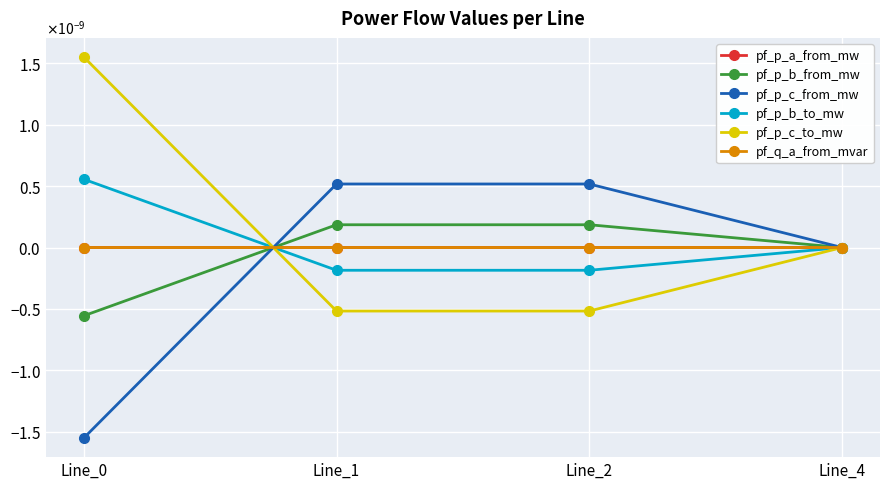

Is this an area chart (filled region under the line)?

No